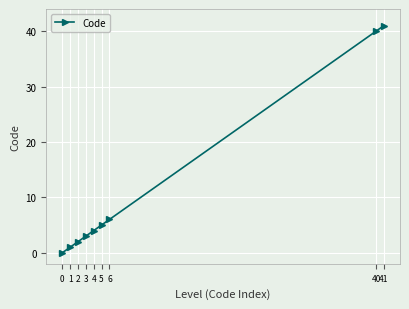

How many series are shown in this chart?

1